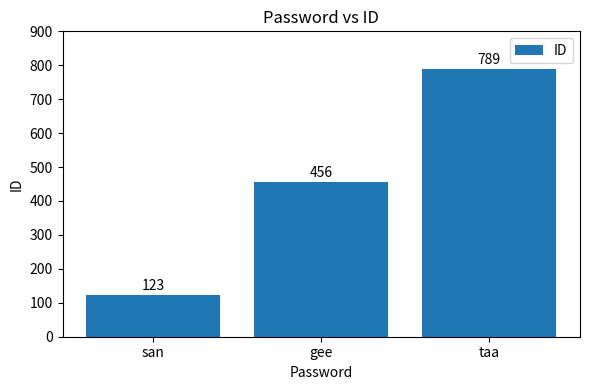

What value does the data have at taa?

789